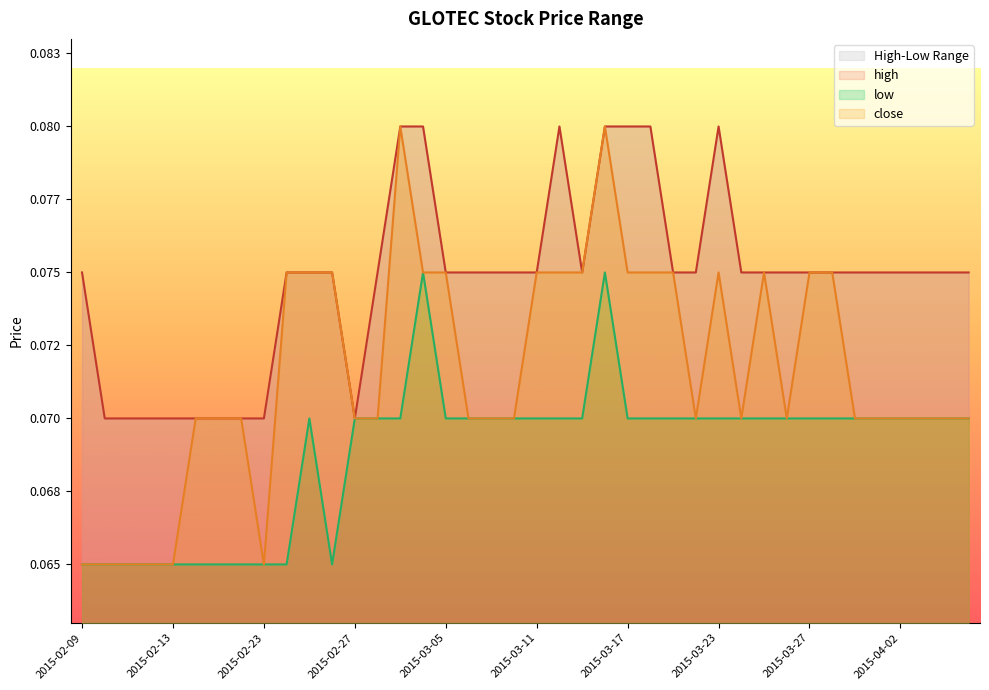

Is the value of close at 2015-02-12 greater than the value of high at 2015-03-24?

No